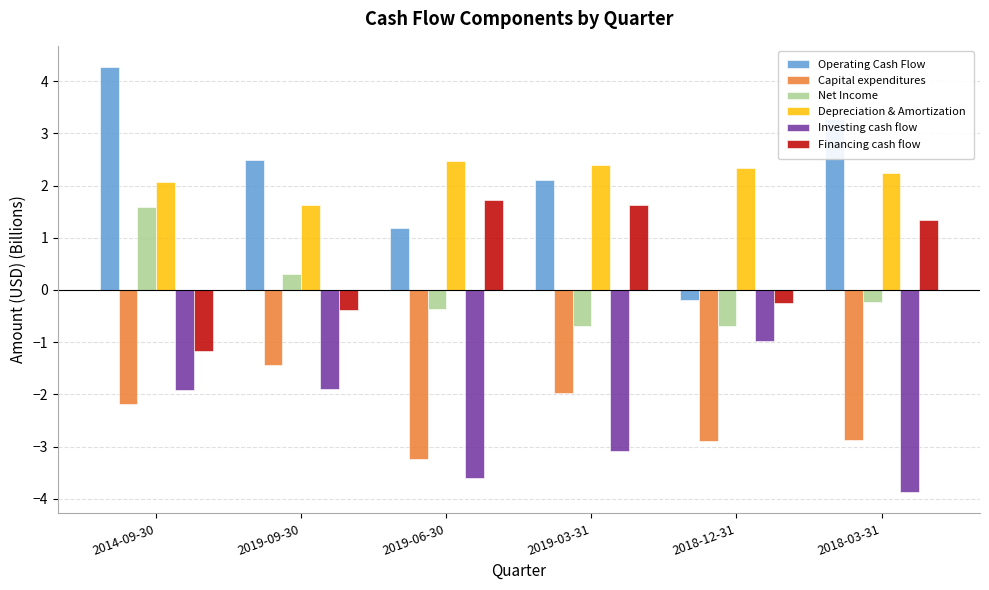

What is the label of the 2nd bar from the left?

2019-09-30